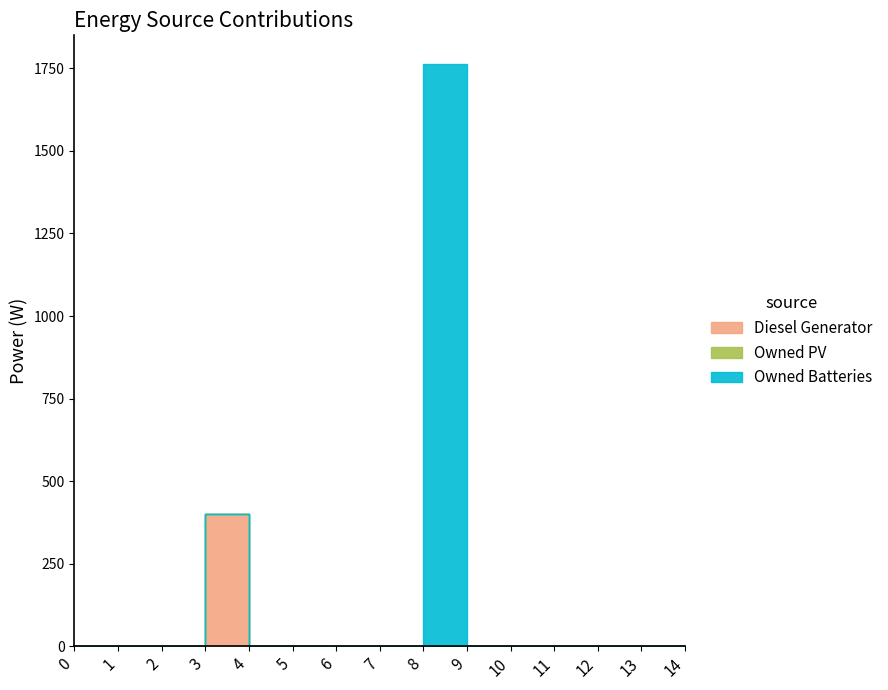

Which label corresponds to the largest value in the chart?

8